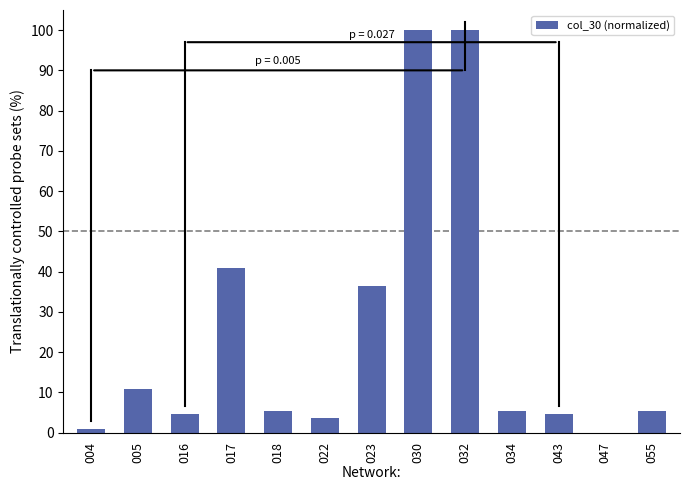

How many categories are shown in the chart?

13